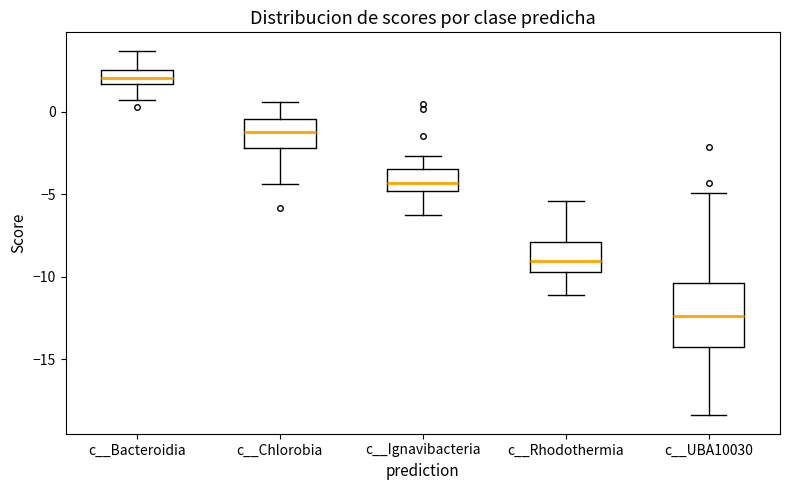

Which box is the tallest, from its lower edge to its upper edge?

c__UBA10030